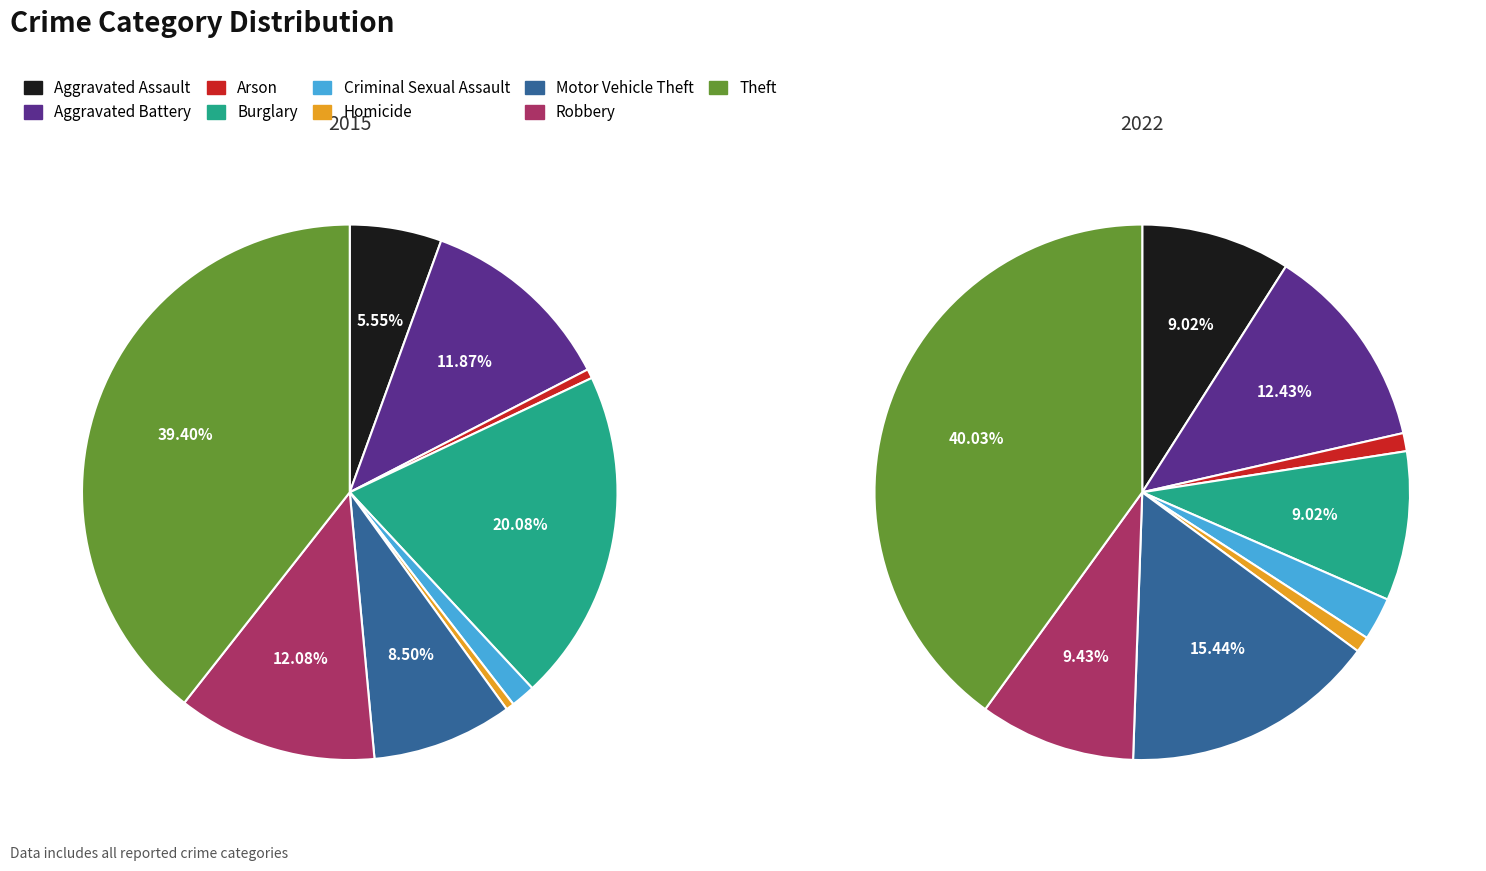

To the nearest percent, what is the difference between the Homicide and Robbery slice percentages?

8%